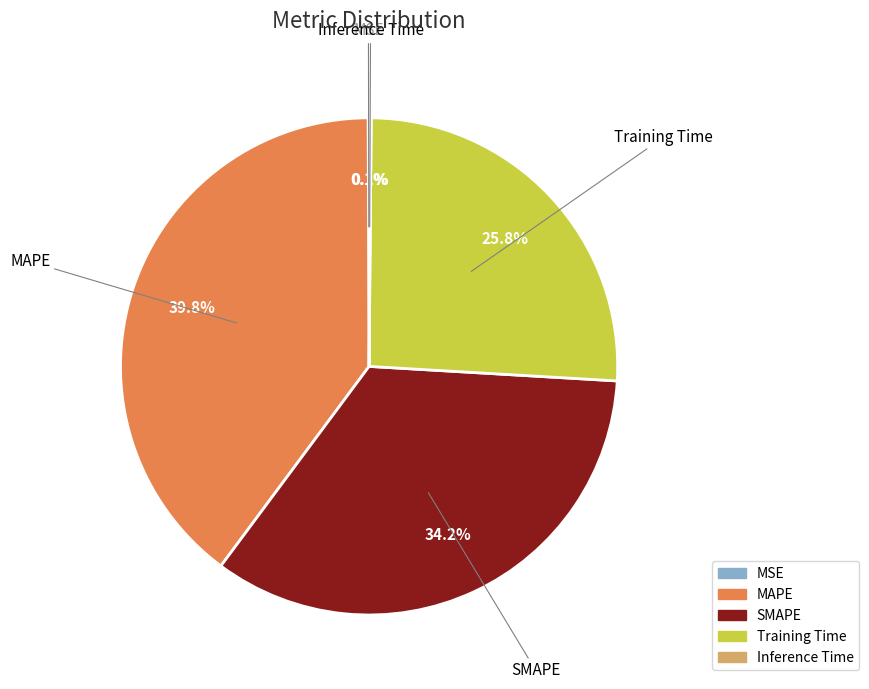

Is there a majority slice in this chart?

No